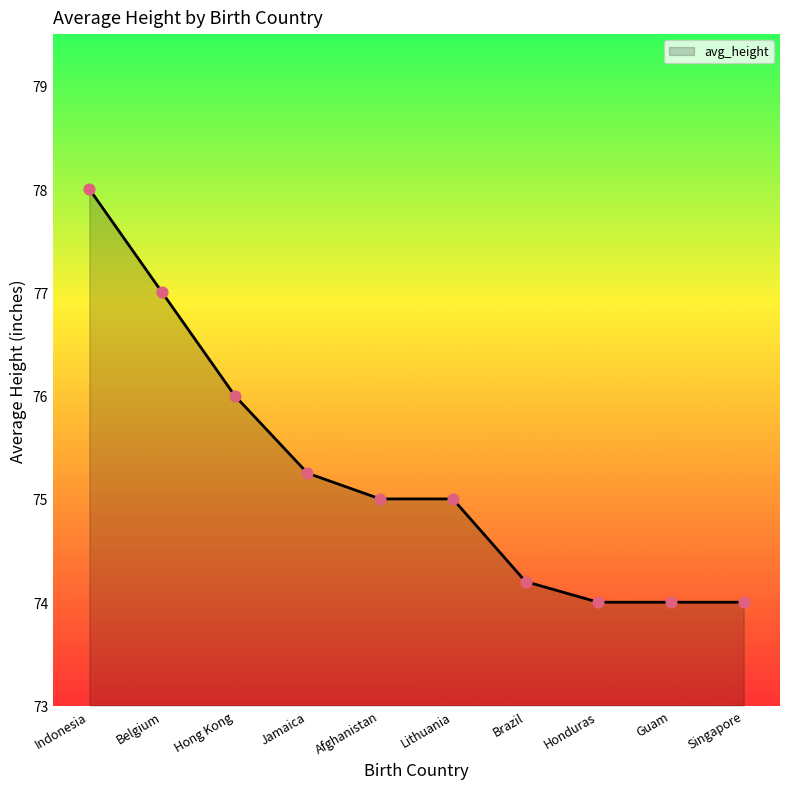

What is the change in value from Belgium to Honduras?

-3.0